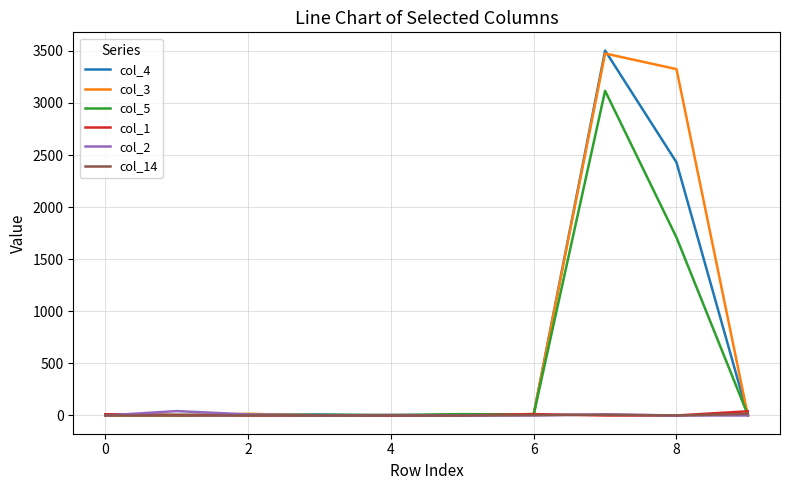

Which series has the largest range (max minus min)?

col_4